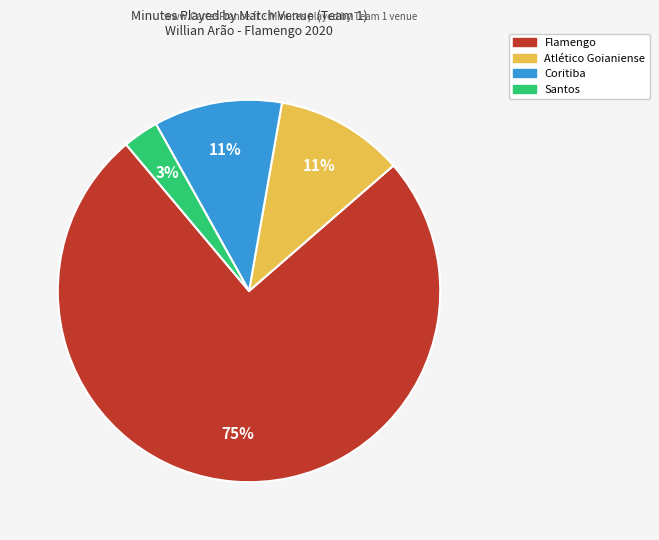

To the nearest percent, what is the combined percentage of Santos and Flamengo?

78%